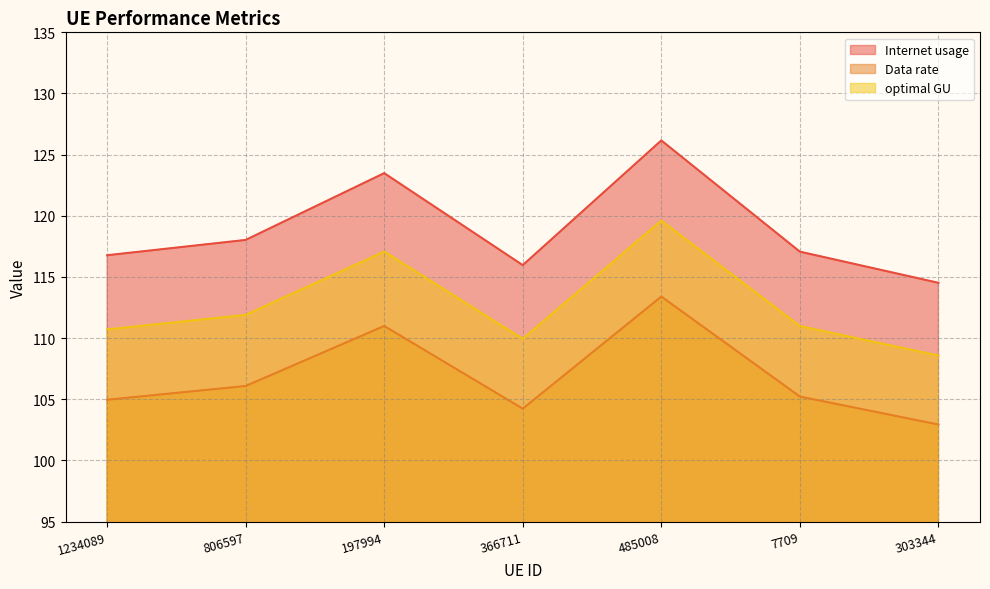

Rank the series at 303344 from highest to lowest value.

Internet usage, optimal GU, Data rate